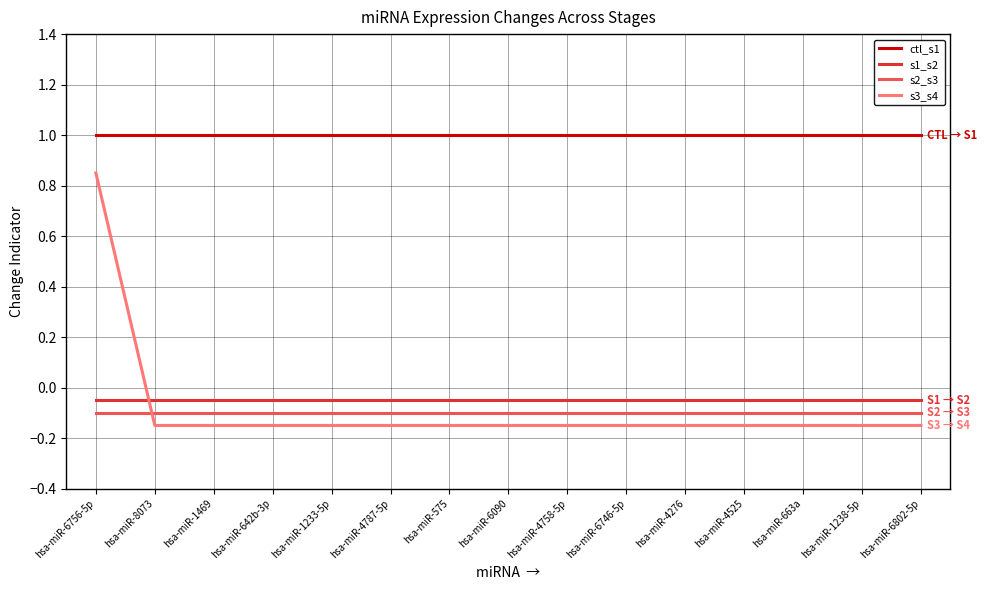

What is the maximum value shown in the chart?

1.0